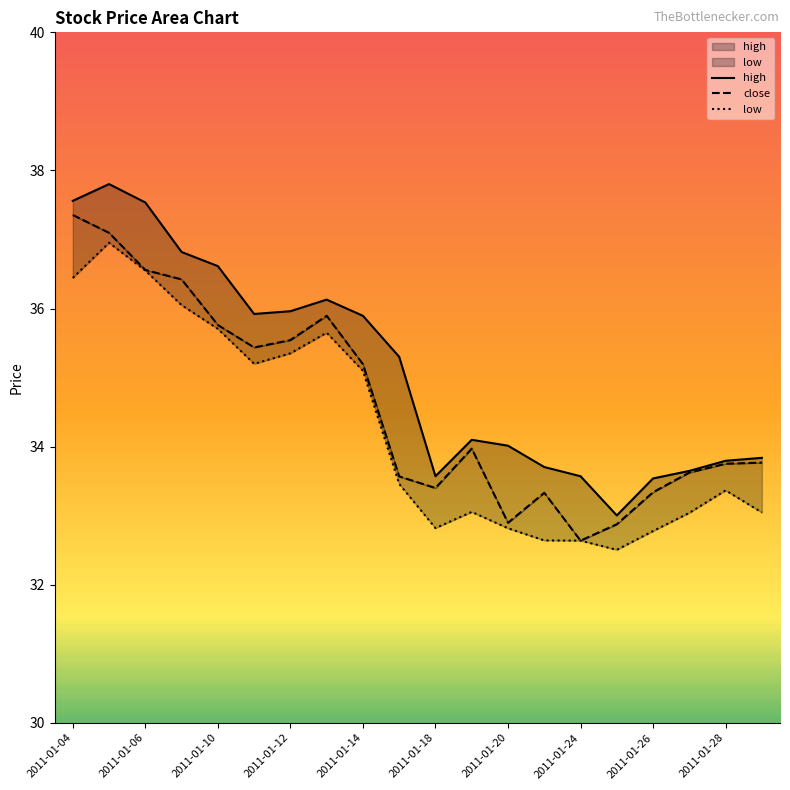

True or false: low and close intersect in this chart.

False